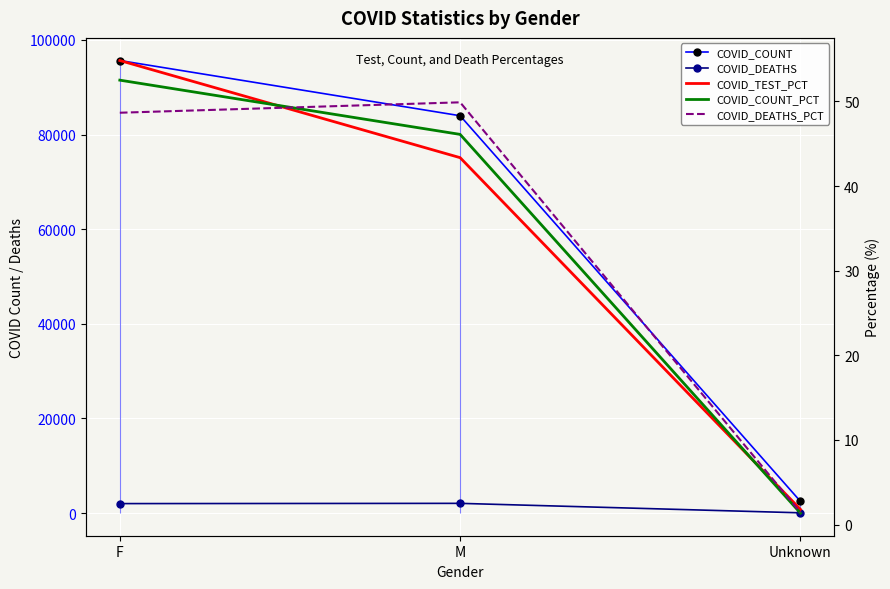

At which category is the sum across all series the highest?

F